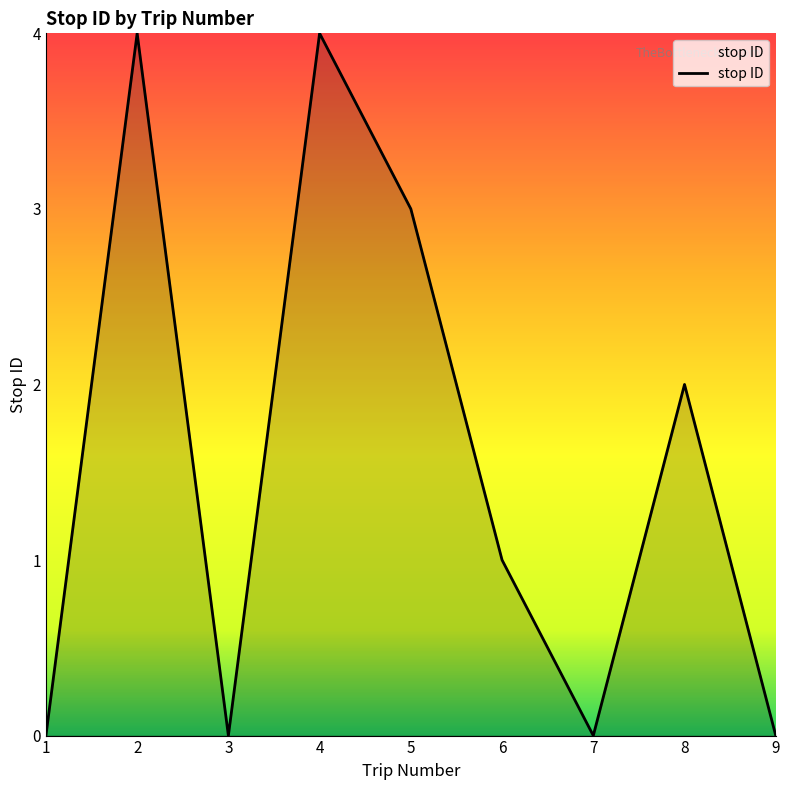

Approximately how many times larger is the value at 6 compared to 5?

0.3